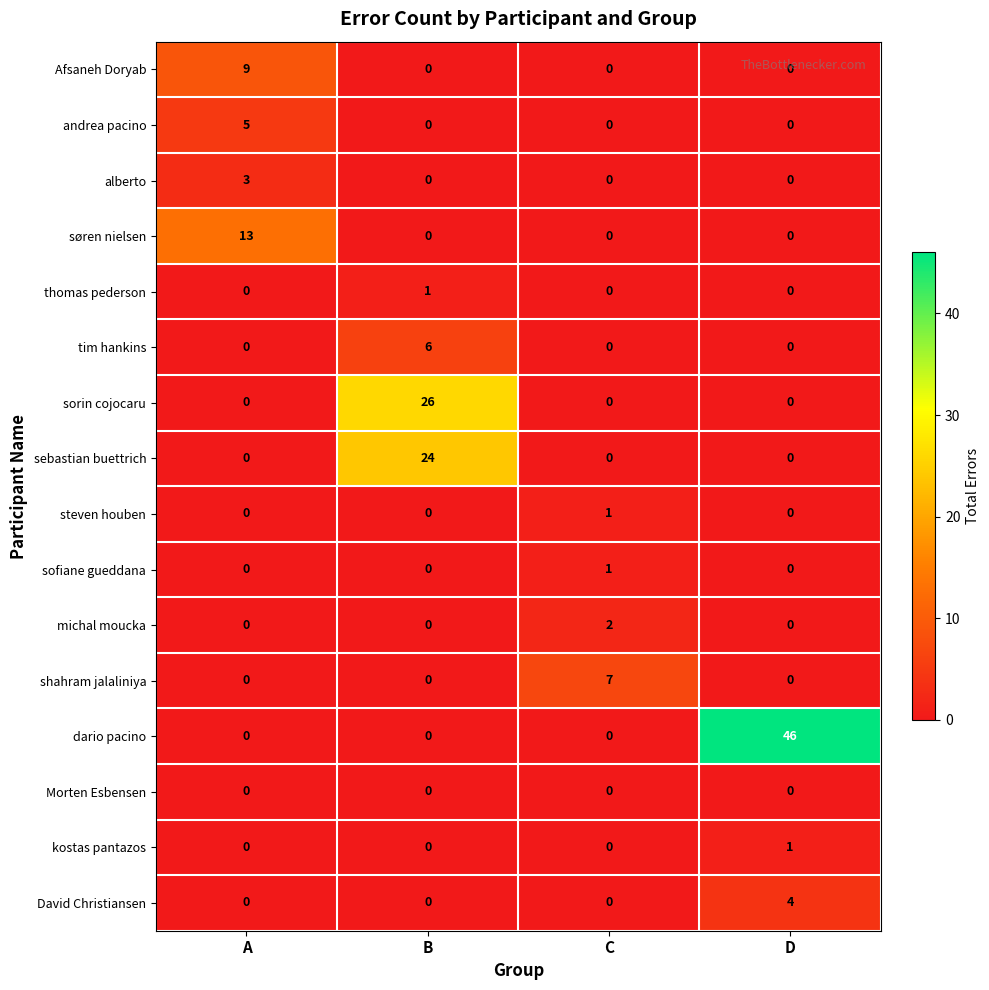

How many series are shown in this chart?

16